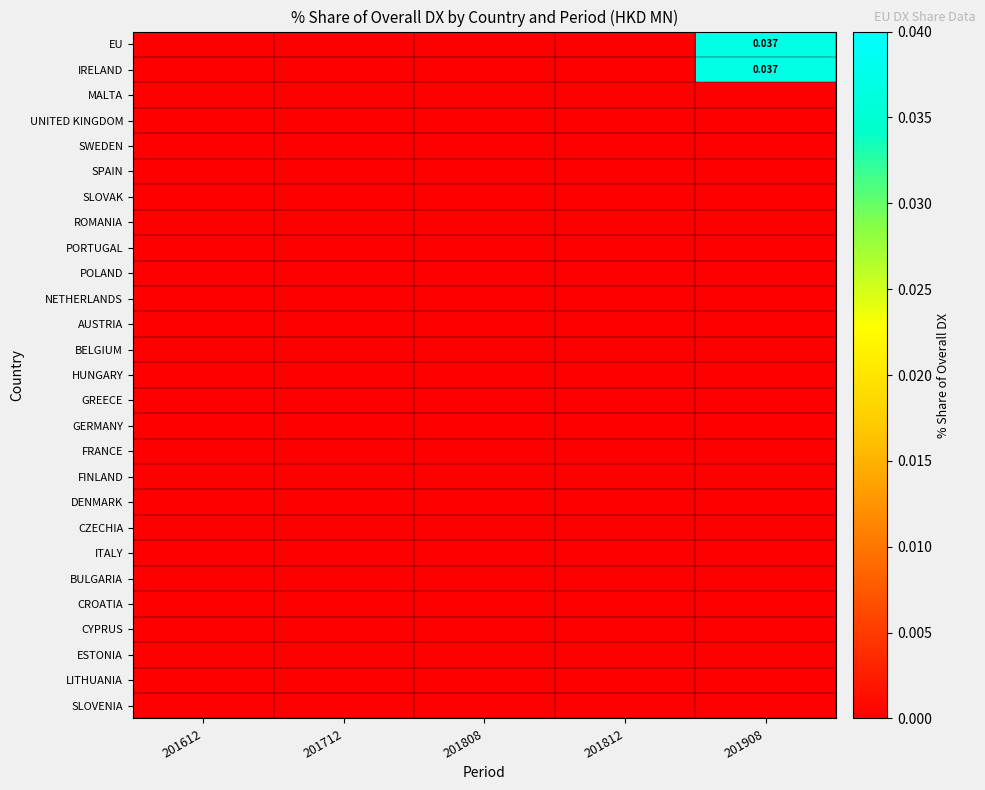

Is the value of NETHERLANDS at 201808 greater than the value of CYPRUS at 201908?

No